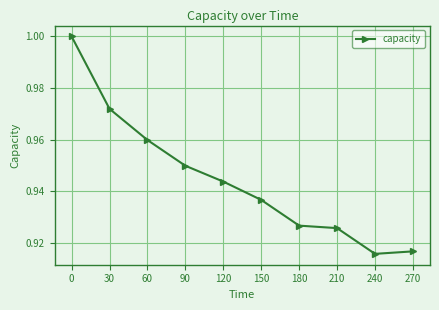

Between 180 and 120, which is larger?

120